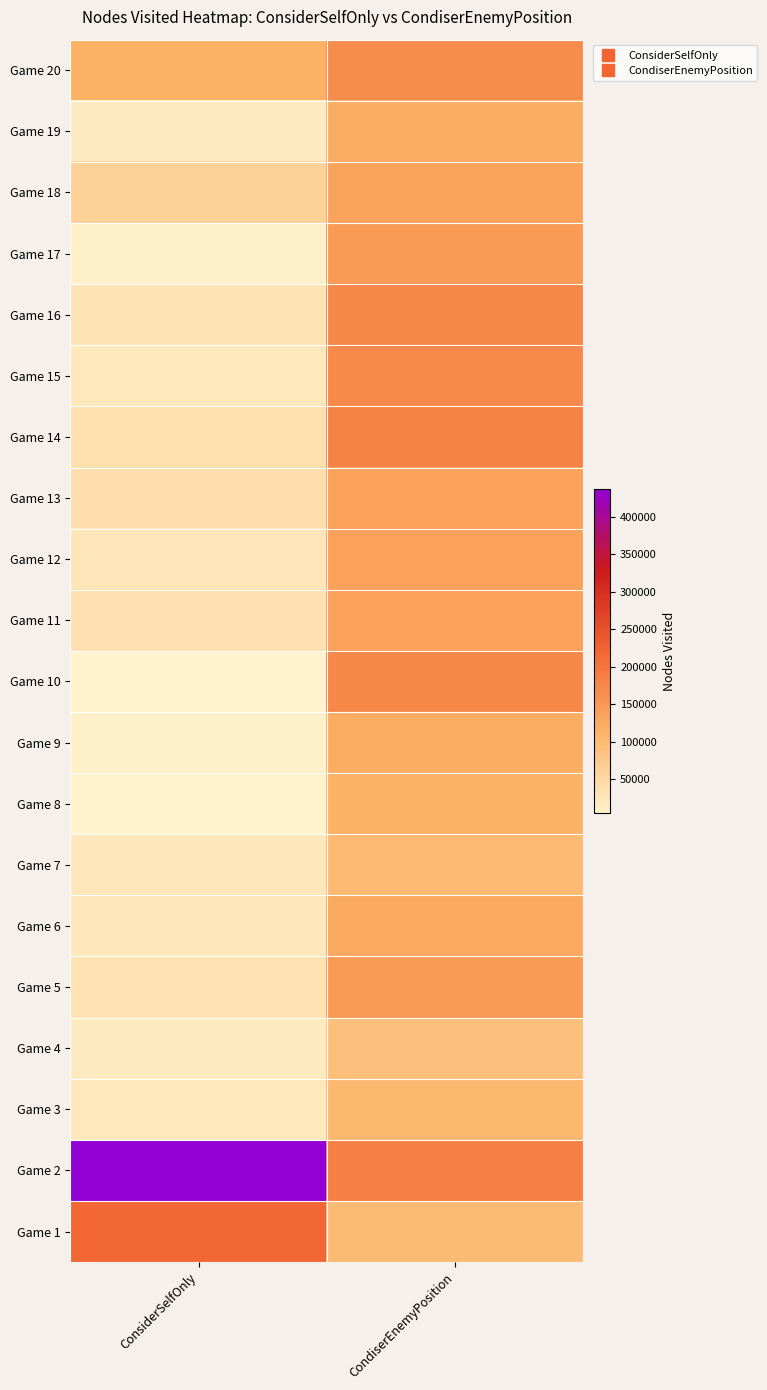

Which category has the lowest value across all series?

ConsiderSelfOnly